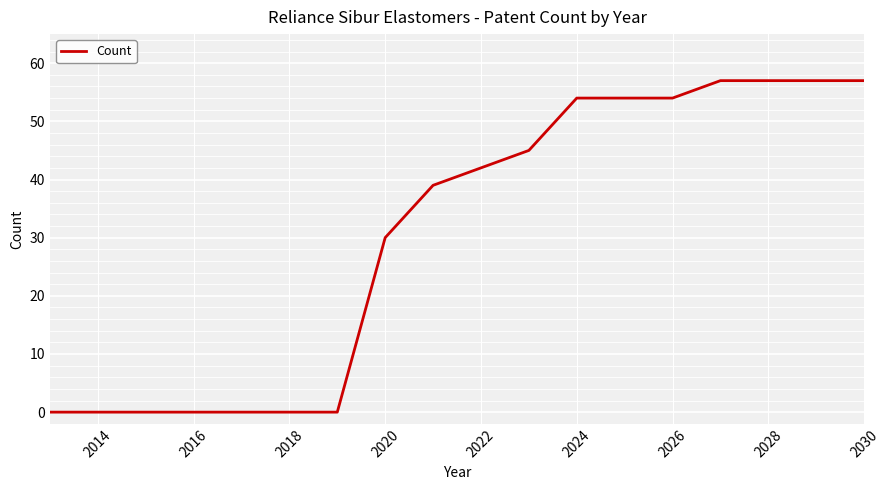

What is the greatest value displayed?

57